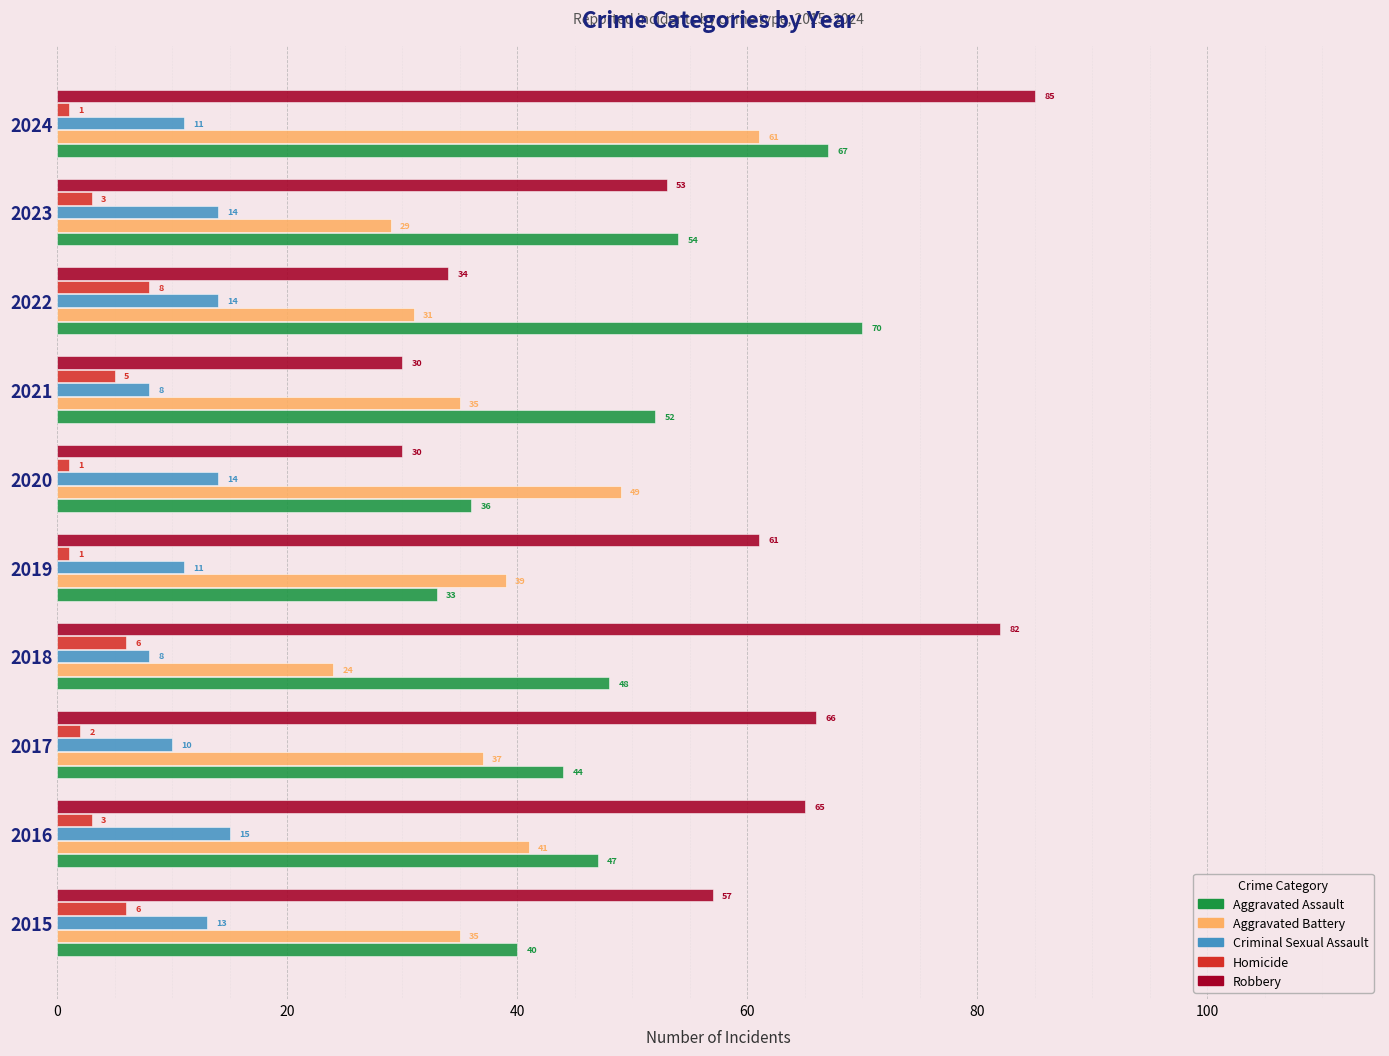

What is the difference between the second highest and second lowest values in the Criminal Sexual Assault series?

6